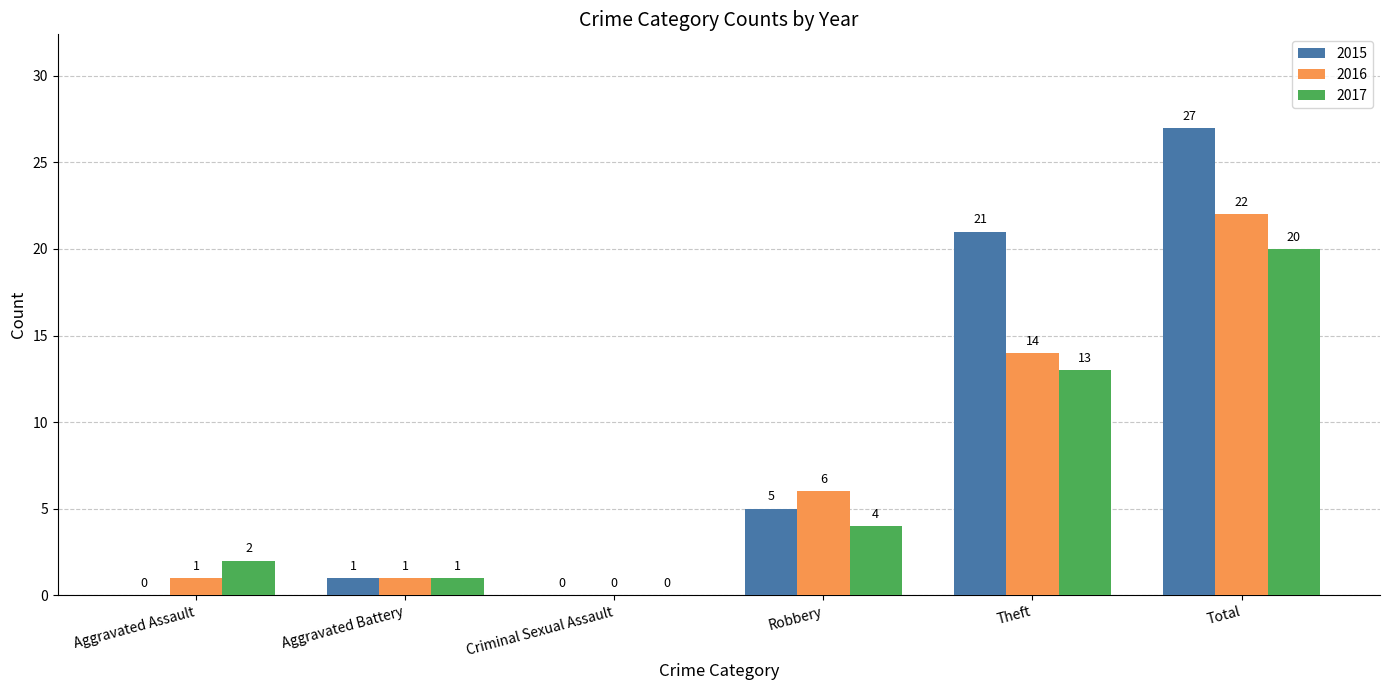

What are all the series names shown in the legend?

2015, 2016, 2017